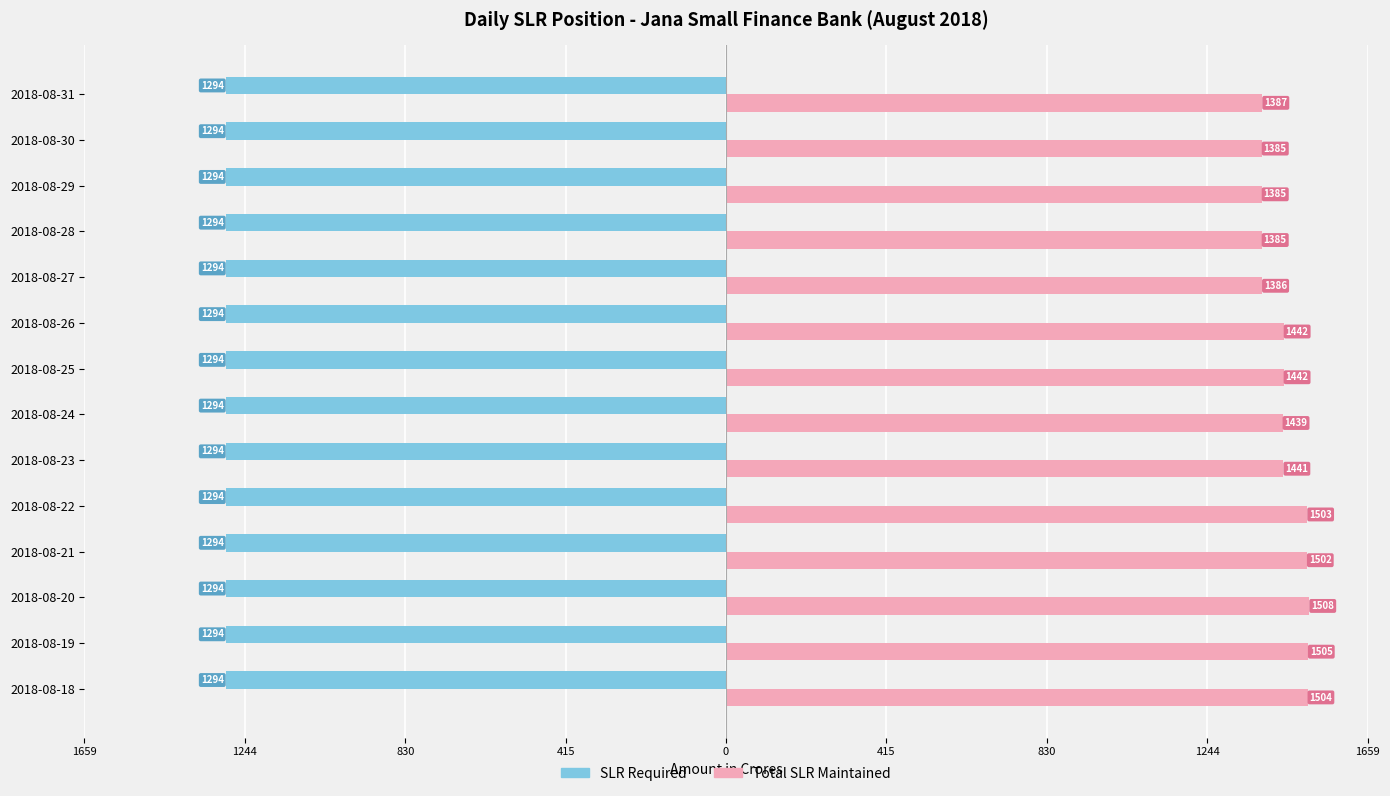

What are all the series names shown in the legend?

SLR Required, Total SLR Maintained